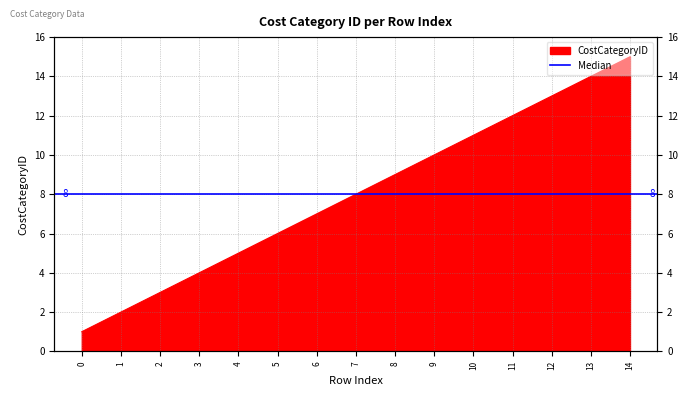

What is the difference between the maximum and minimum values?

14